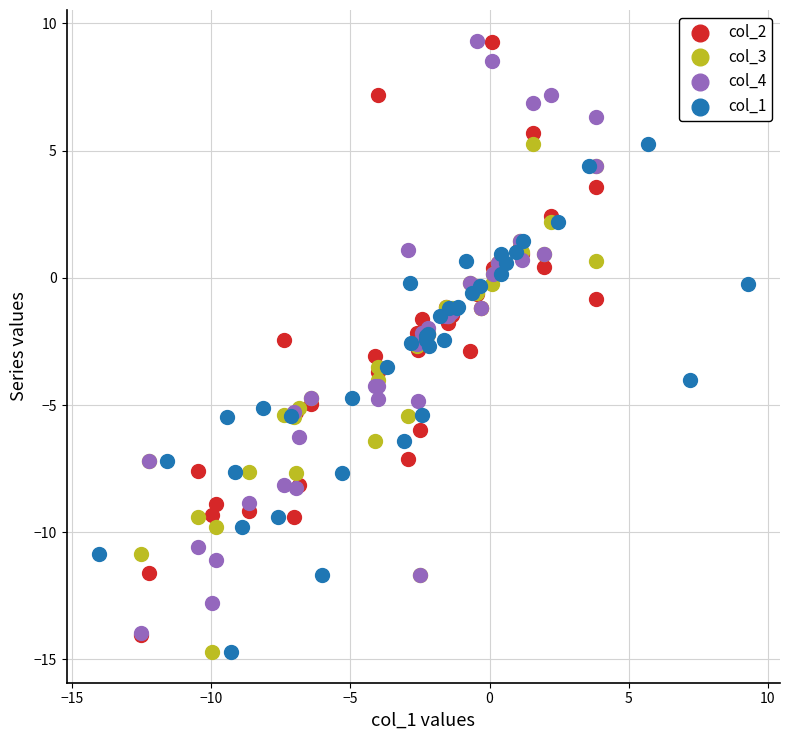

What are all the series names shown in the legend?

col_2, col_3, col_4, col_1